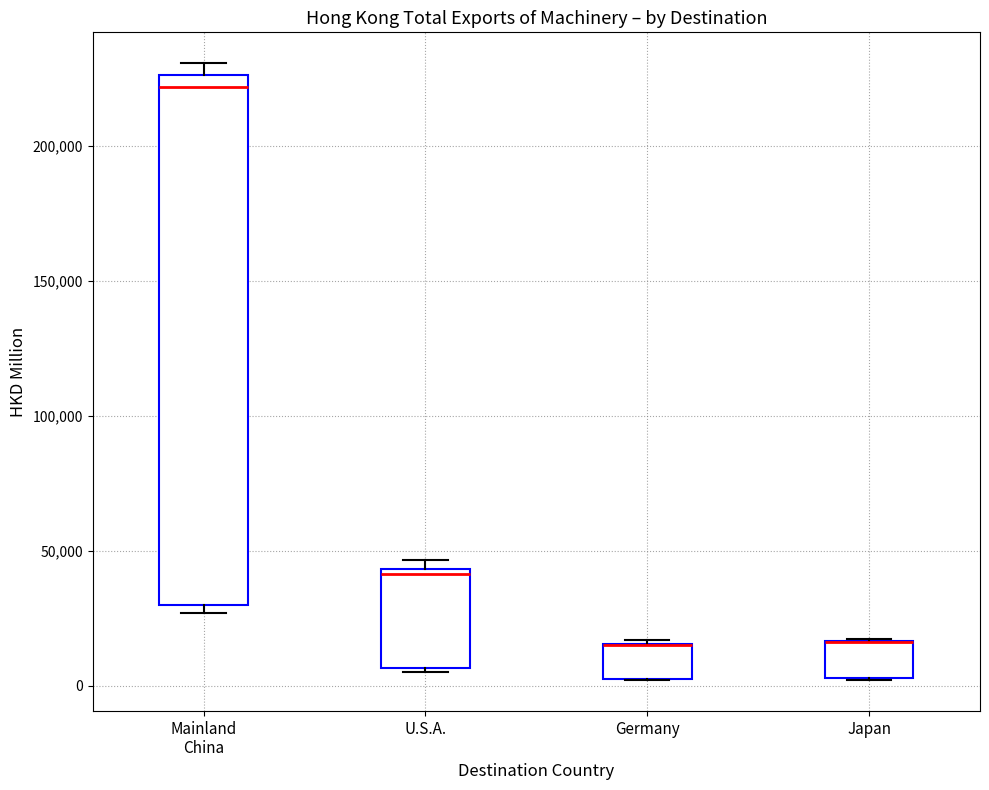

Reading left to right, read every box against the y-axis: the position of its median line, the range the box covers, and the ends of its whiskers. The values are not printed on the chart, so give them approximately, as read against the axis.

Mainland China: median 220000, box 30000 to 225000, whiskers 25000 to 230000
U.S.A.: median 40000, box 5000 to 45000, whiskers 5000 to 45000 (just above the box's upper edge)
Germany: median 15000 (drawn on the box's upper edge), box 0 to 15000, whiskers 0 to 15000 (just above the box's upper edge)
Japan: median 15000 (drawn on the box's upper edge), box 5000 to 15000, whiskers 0 to 15000